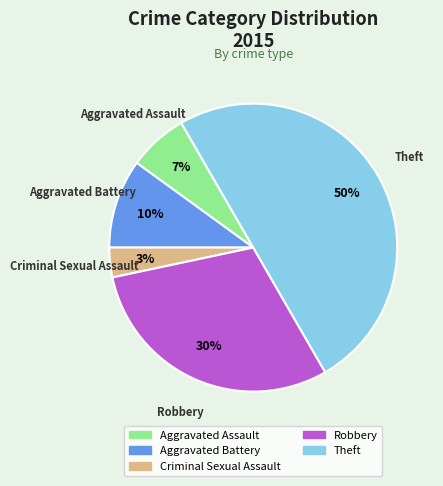

To the nearest percent, what is the difference between the Aggravated Assault and Robbery slice percentages?

23%